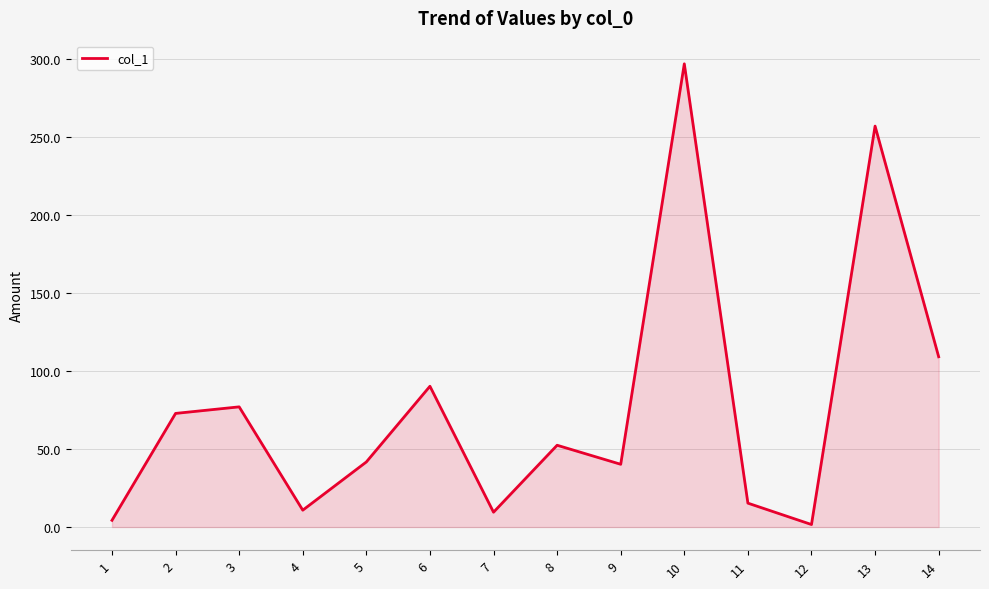

How many values exceed 52?

7